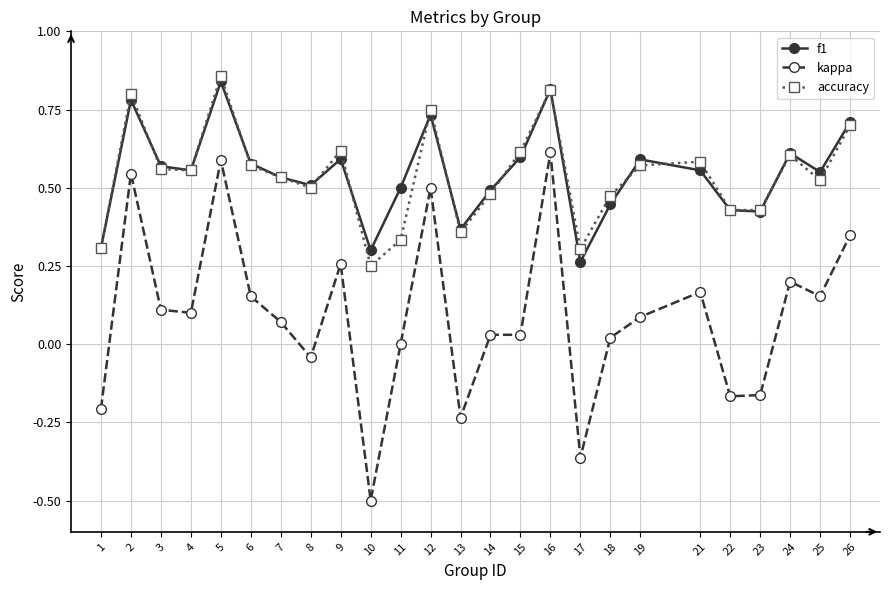

Which series changed the most between 3 and 23?

kappa